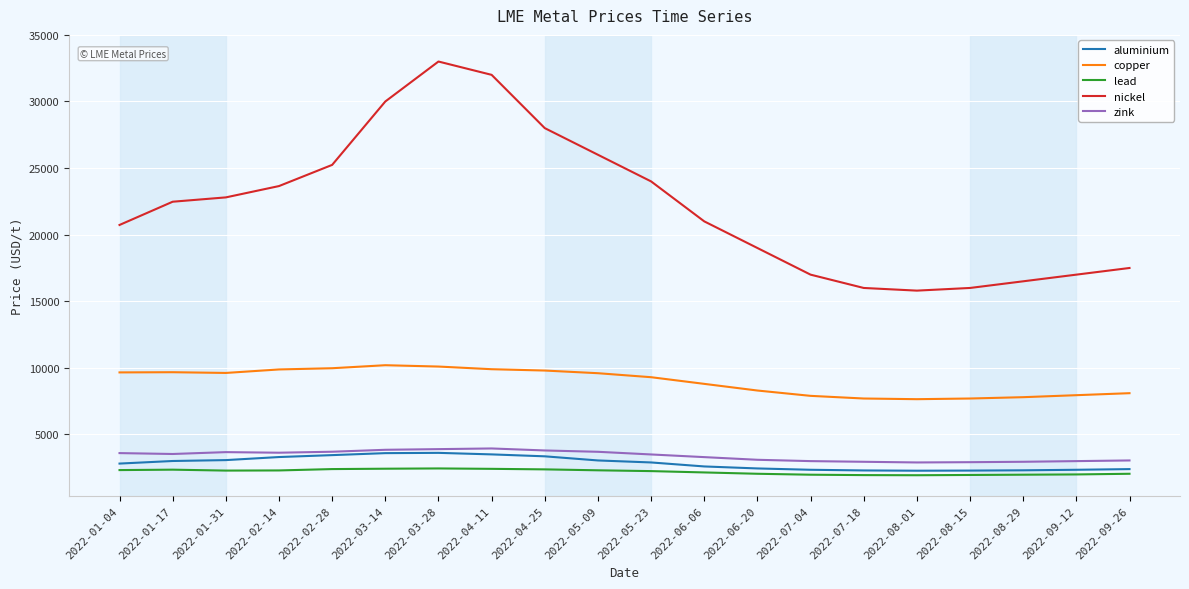

What is the total value across all series at 2022-04-25?

47340.0